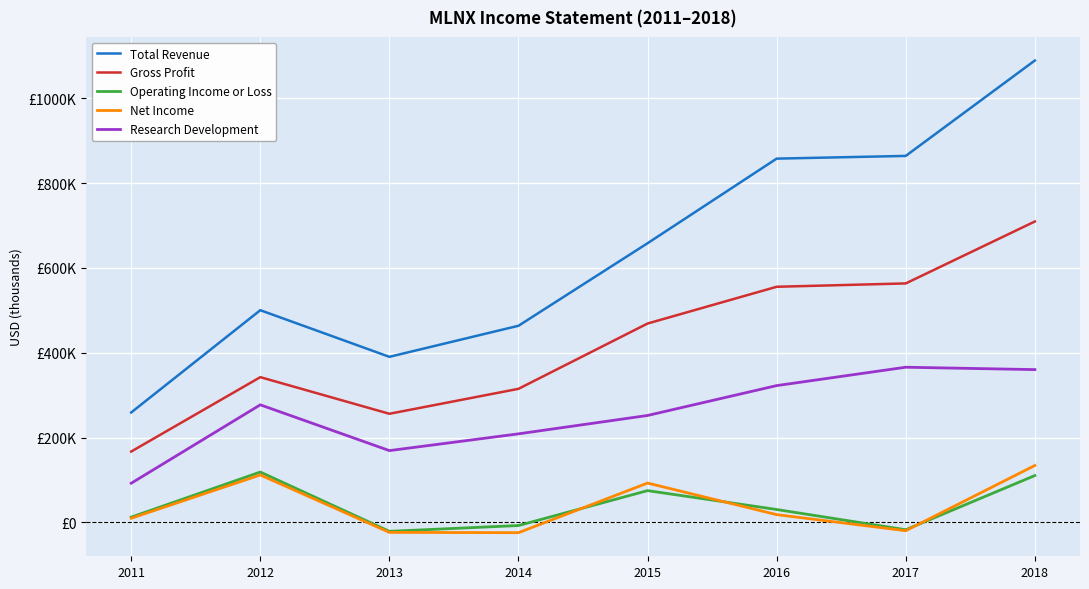

True or false: Total Revenue and Research Development cross at least once.

False